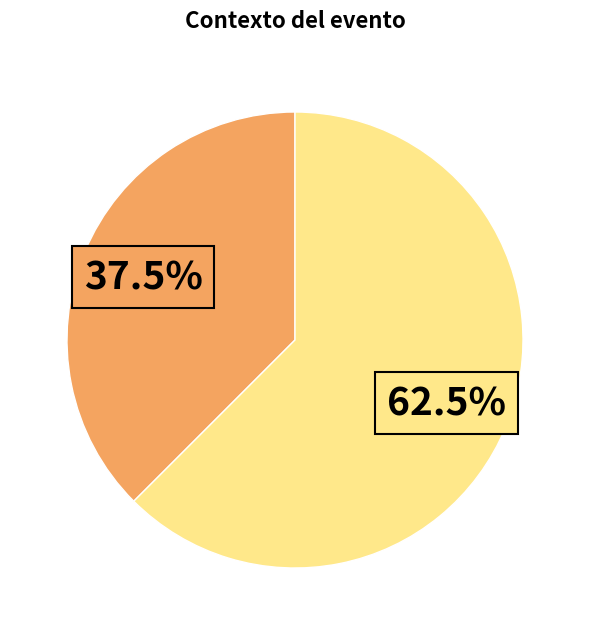

Is there a majority slice in this chart?

Yes